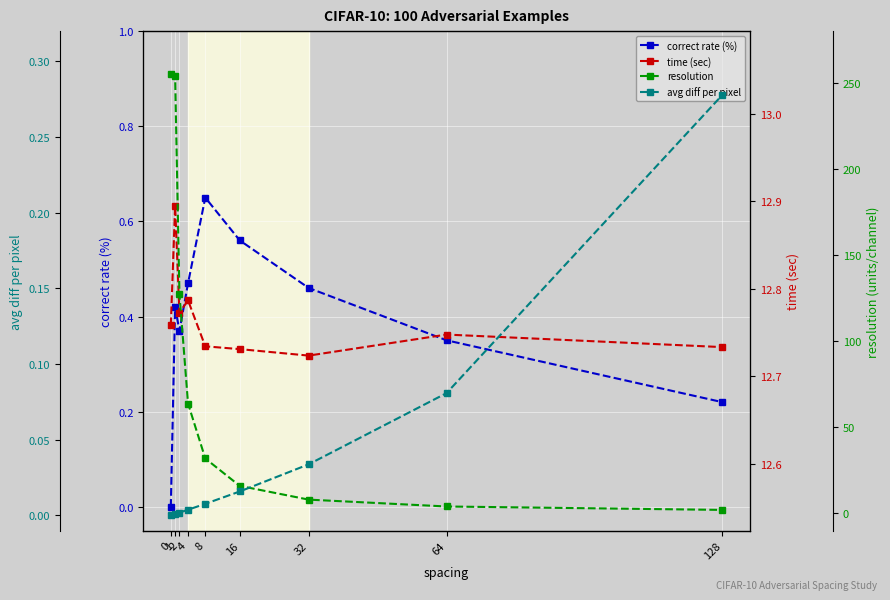

What is the difference between the highest and lowest values at 32?

12.7